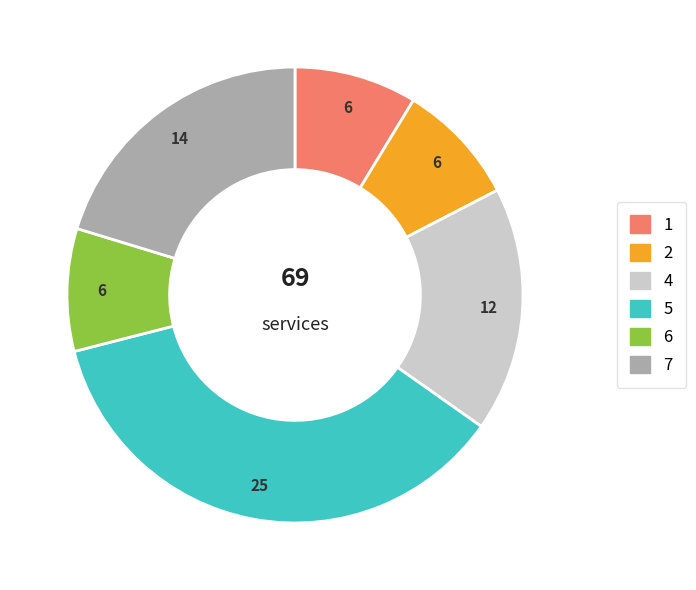

Is there any slice that represents more than half of the pie?

No